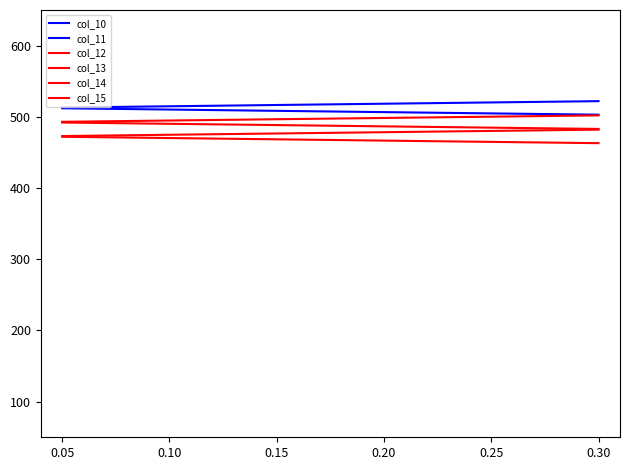

How many lines are shown in the chart?

6